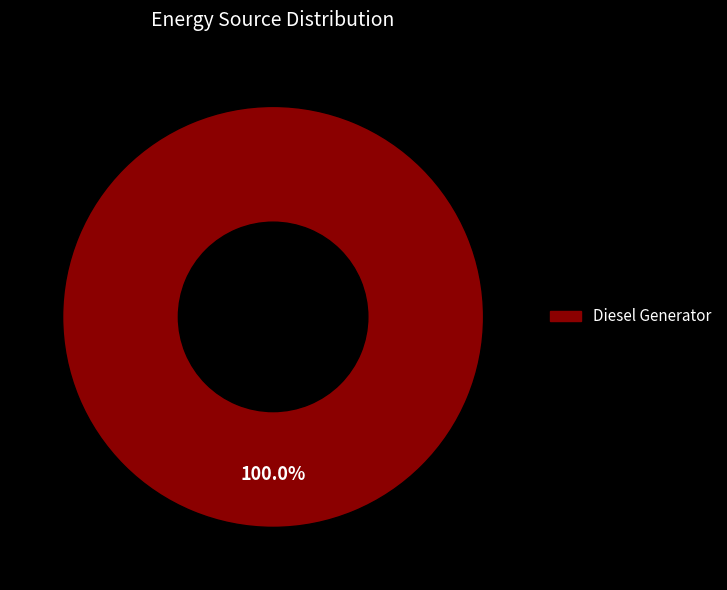

Is there any slice that represents more than half of the pie?

Yes